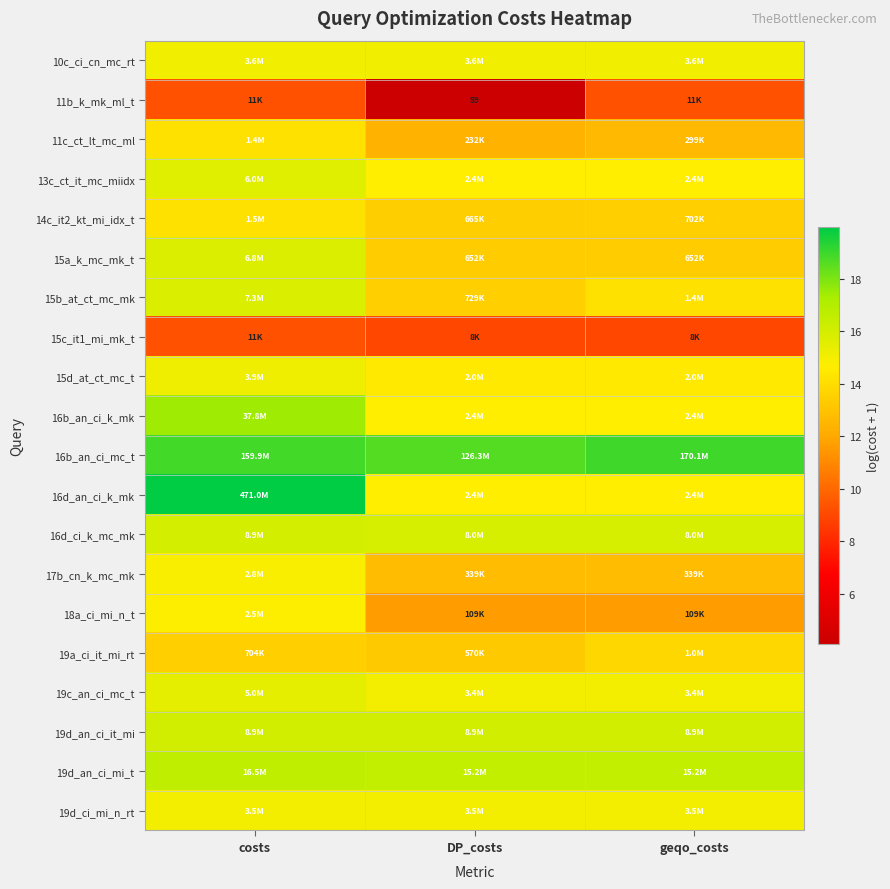

What is the maximum value shown in the chart?

20.0